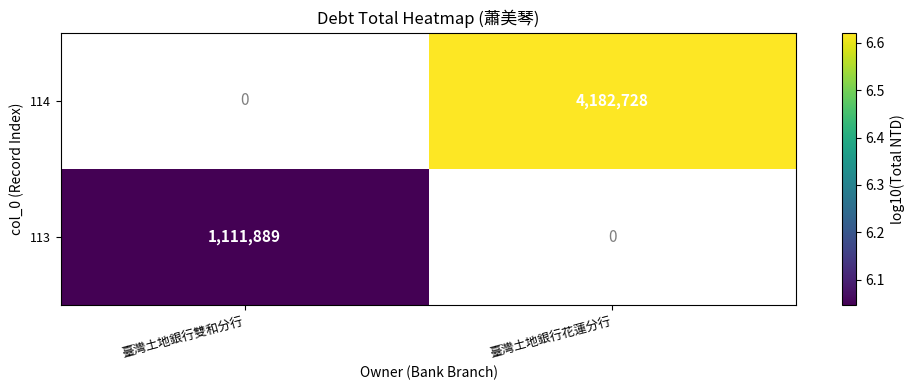

True or false: 114 has a value of 4182728 at 臺灣土地銀行花蓮分行.

True